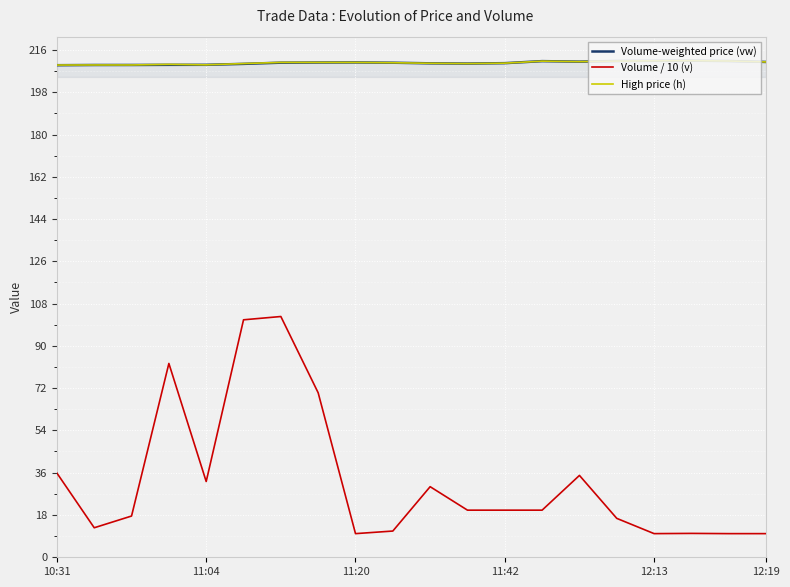

What are all the series names shown in the legend?

Volume-weighted price (vw), Volume / 10 (v), High price (h)